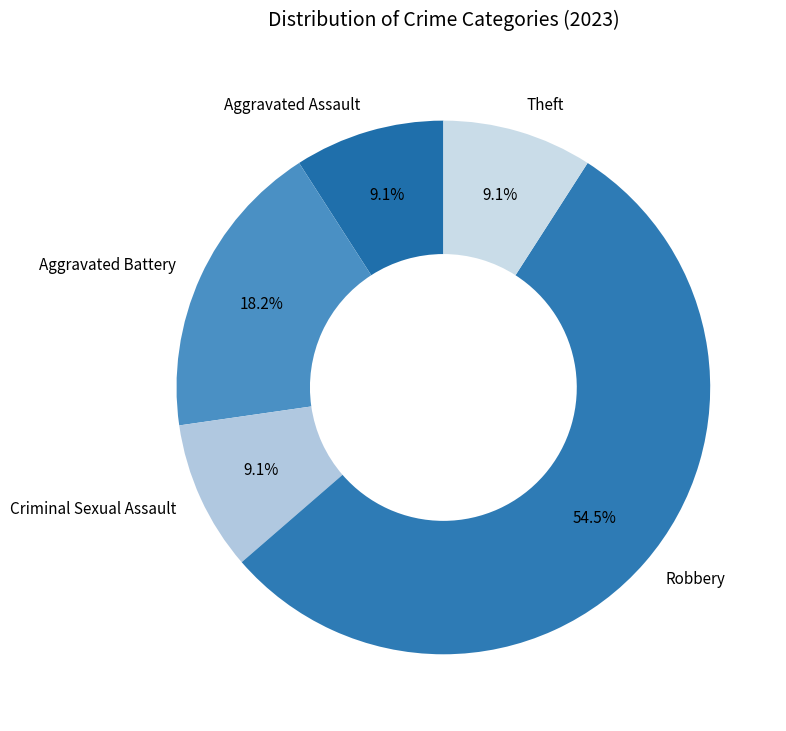

Does Aggravated Assault represent more than half of the total?

No